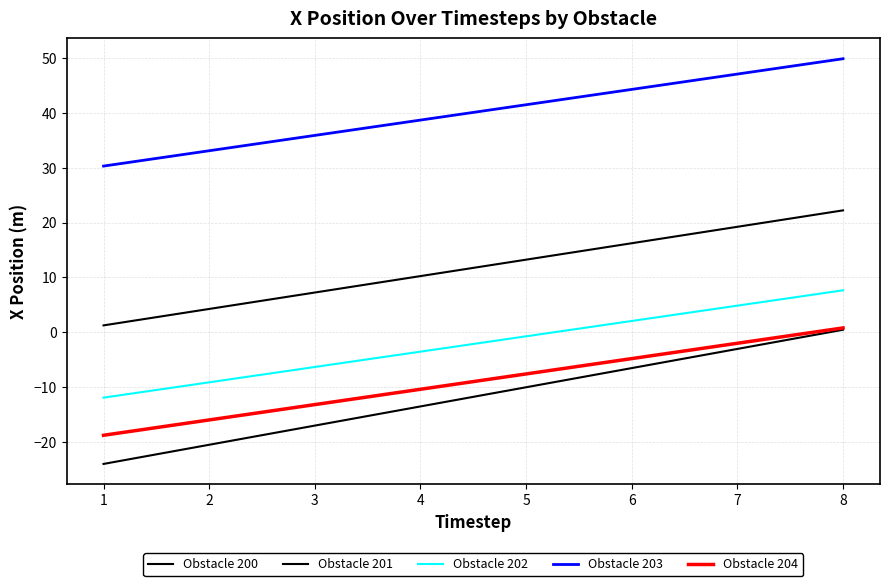

Does the chart have visible grid lines?

Yes